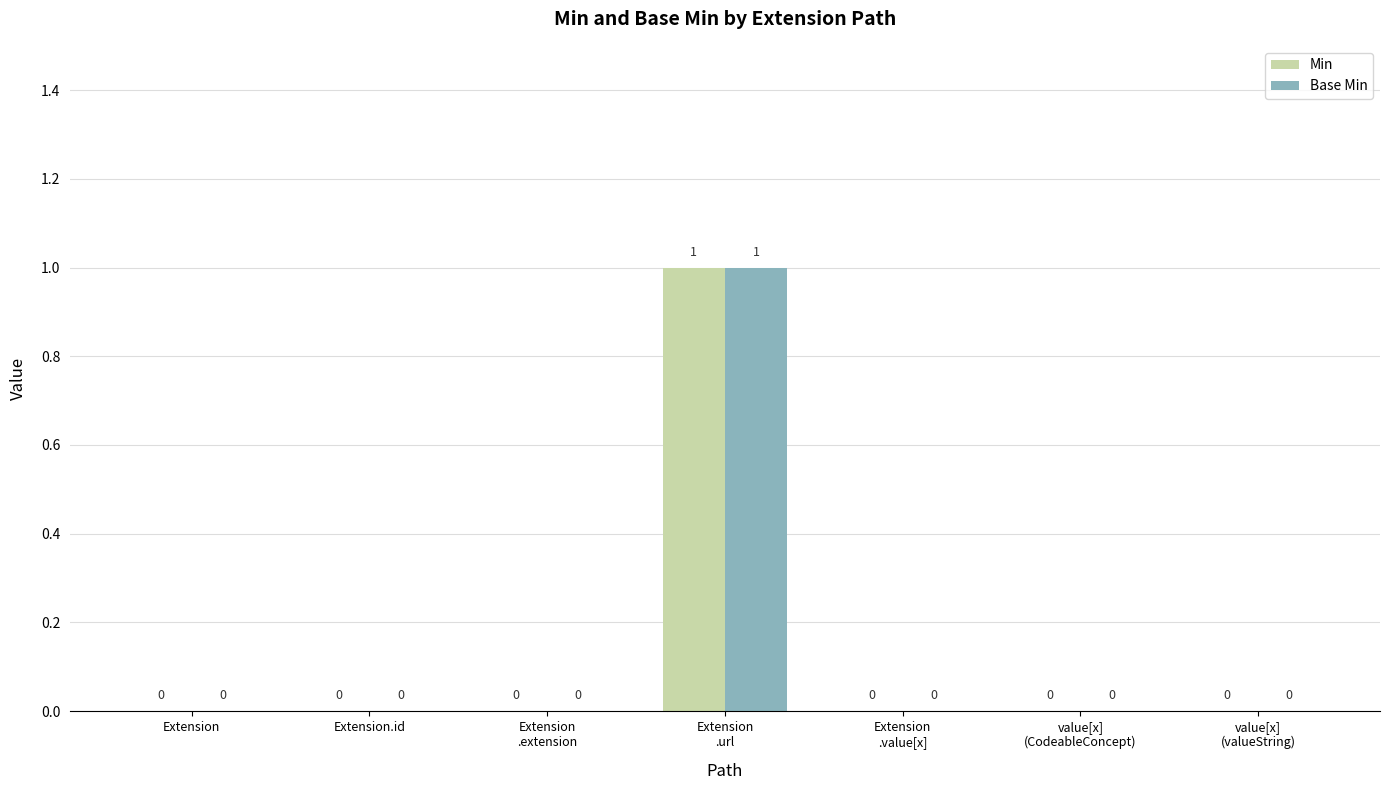

True or false: Base Min has a value of 0 at Extension.

True